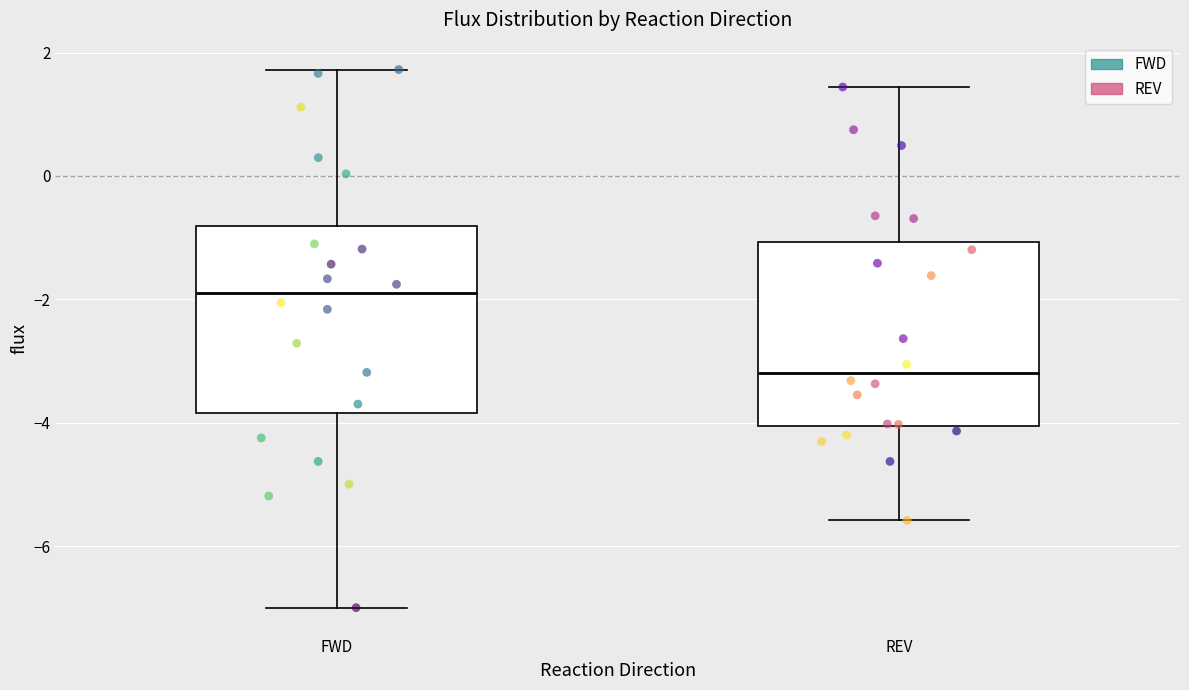

Which box's median line is the highest?

FWD